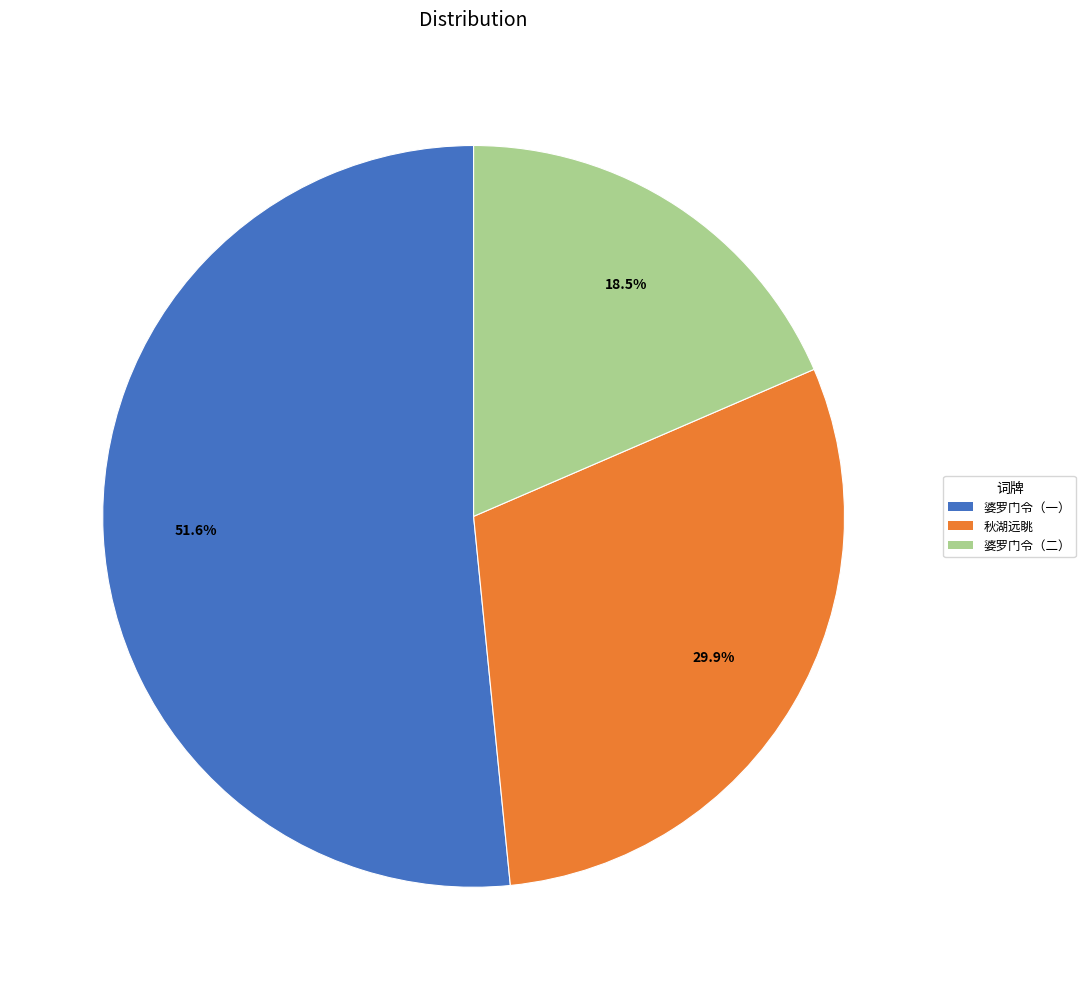

Which slice is the smallest?

婆罗门令（二）